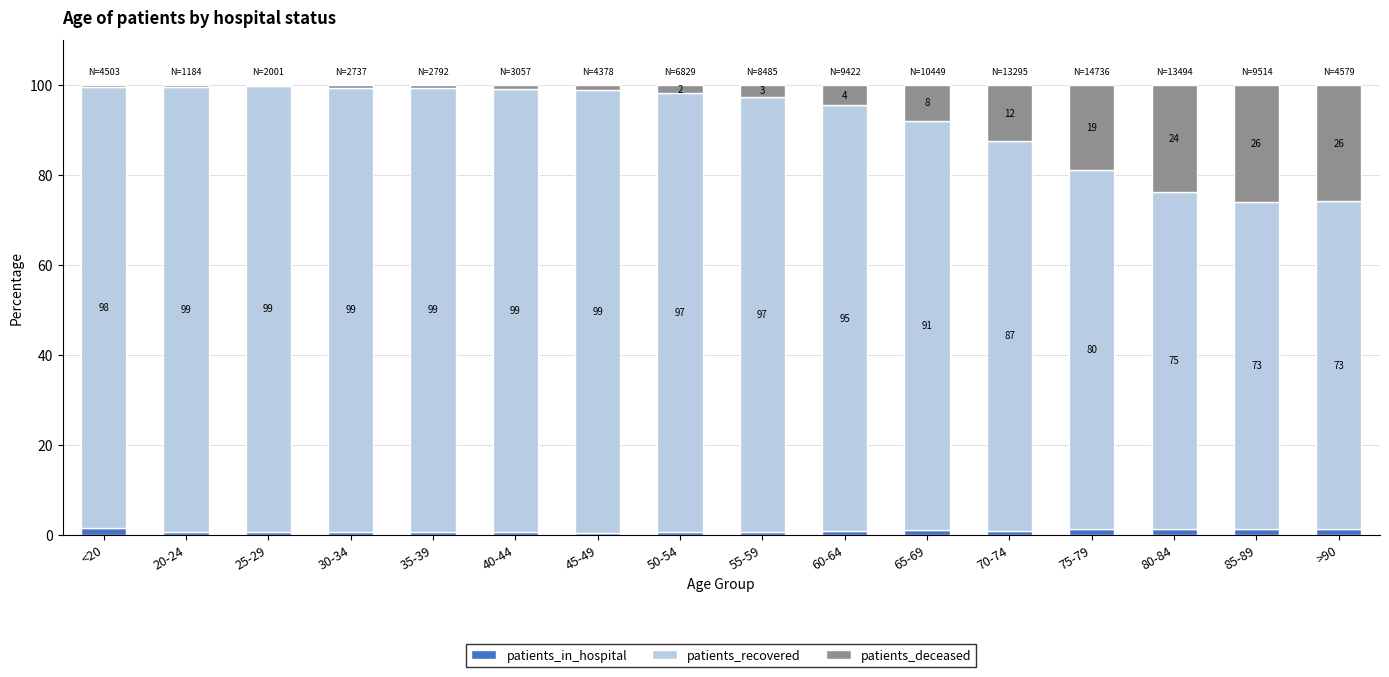

The patients_in_hospital series shows 1.0 at 65-69. True or false?

True